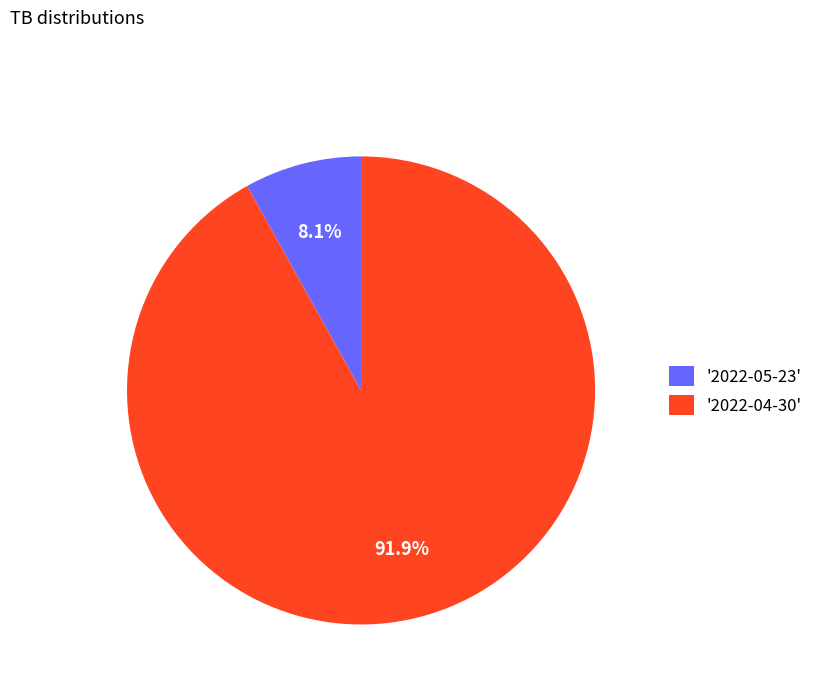

Which category has the smallest portion of the pie?

'2022-05-23'